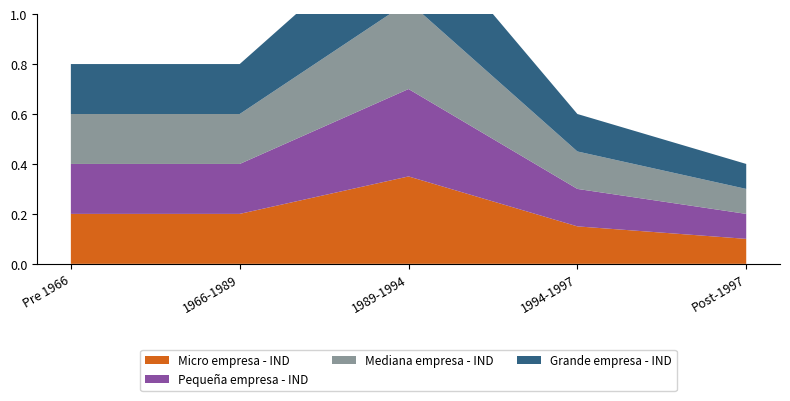

Reading left to right, extract all data points from this chart.

Micro empresa - IND: Pre 1966=0.2	1966-1989=0.2	1989-1994=0.3	1994-1997=0.1	Post-1997=0.1
Pequeña empresa - IND: Pre 1966=0.2	1966-1989=0.2	1989-1994=0.3	1994-1997=0.1	Post-1997=0.1
Mediana empresa - IND: Pre 1966=0.2	1966-1989=0.2	1989-1994=0.3	1994-1997=0.1	Post-1997=0.1
Grande empresa - IND: Pre 1966=0.2	1966-1989=0.2	1989-1994=0.3	1994-1997=0.1	Post-1997=0.1